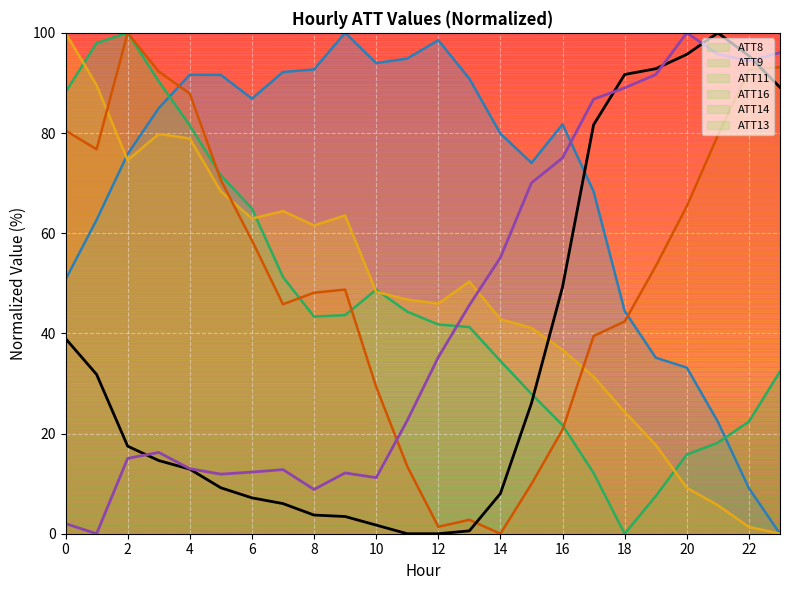

What is the total value across all series at 14?

220.4